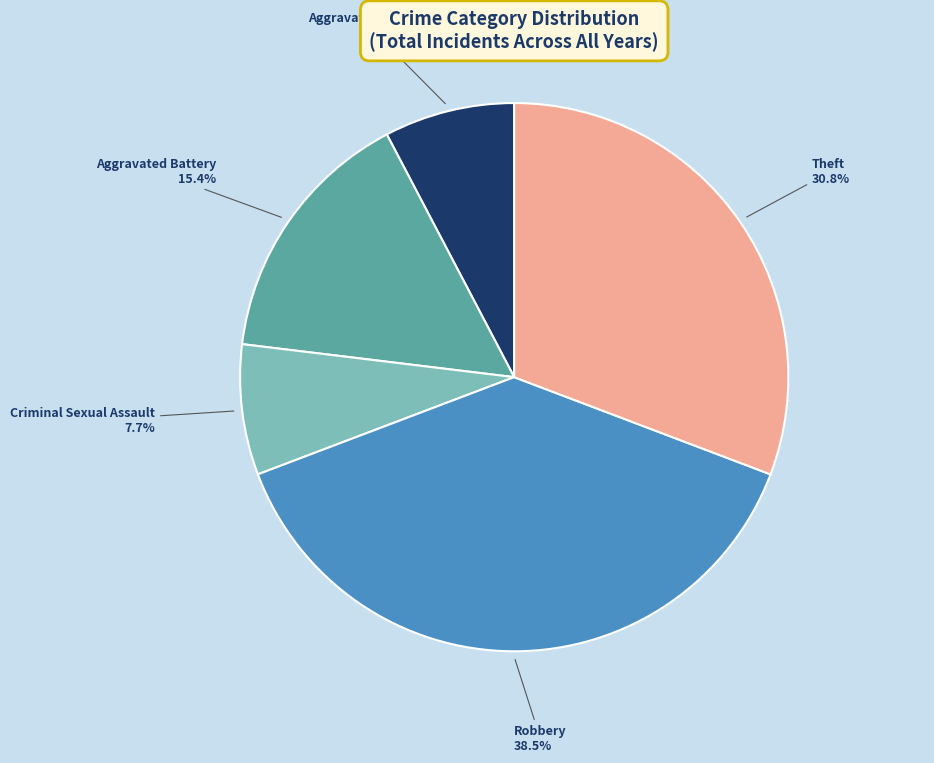

Is the sum of Robbery and Criminal Sexual Assault greater than half?

No